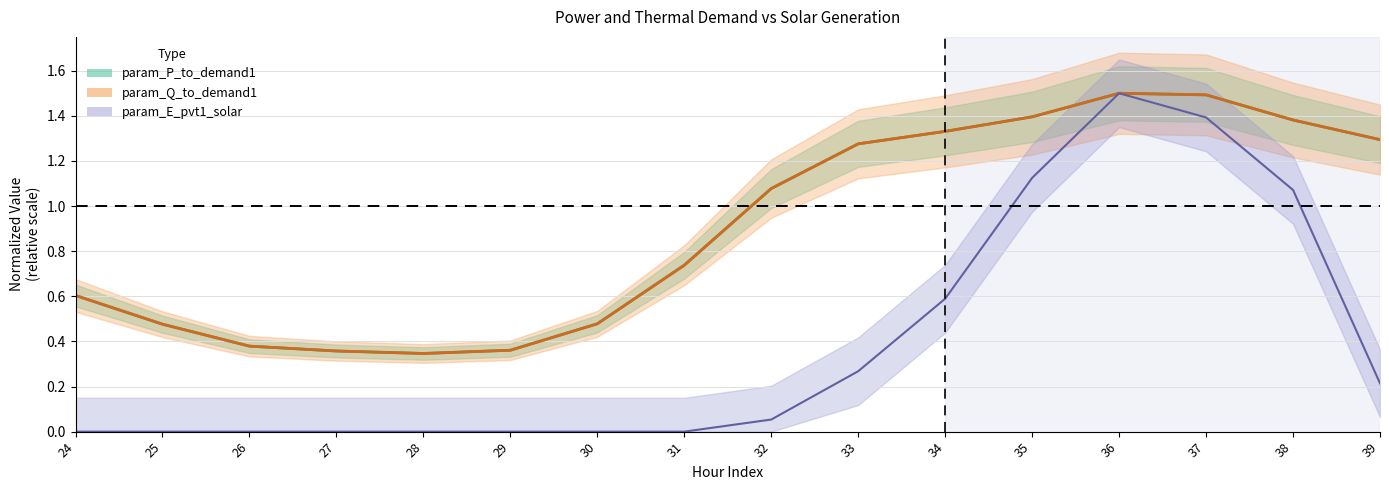

How many intersections are there between param_P_to_demand1 and param_Q_to_demand1?

2